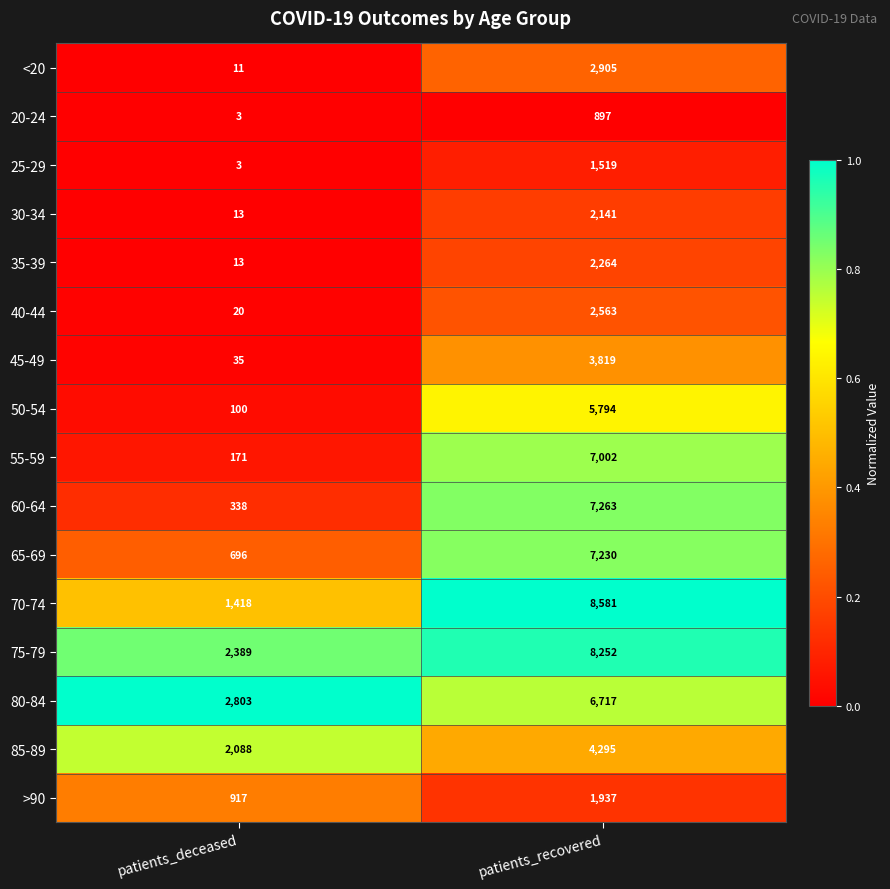

What is the sum of all 25-29 values?

1522